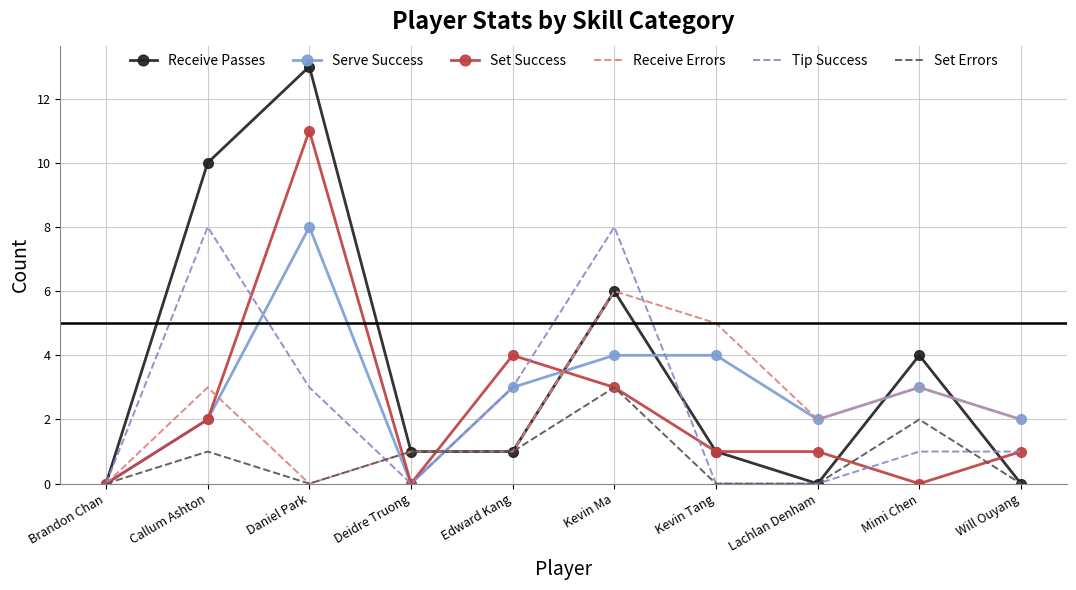

At which label does Serve Success reach its peak?

Daniel Park